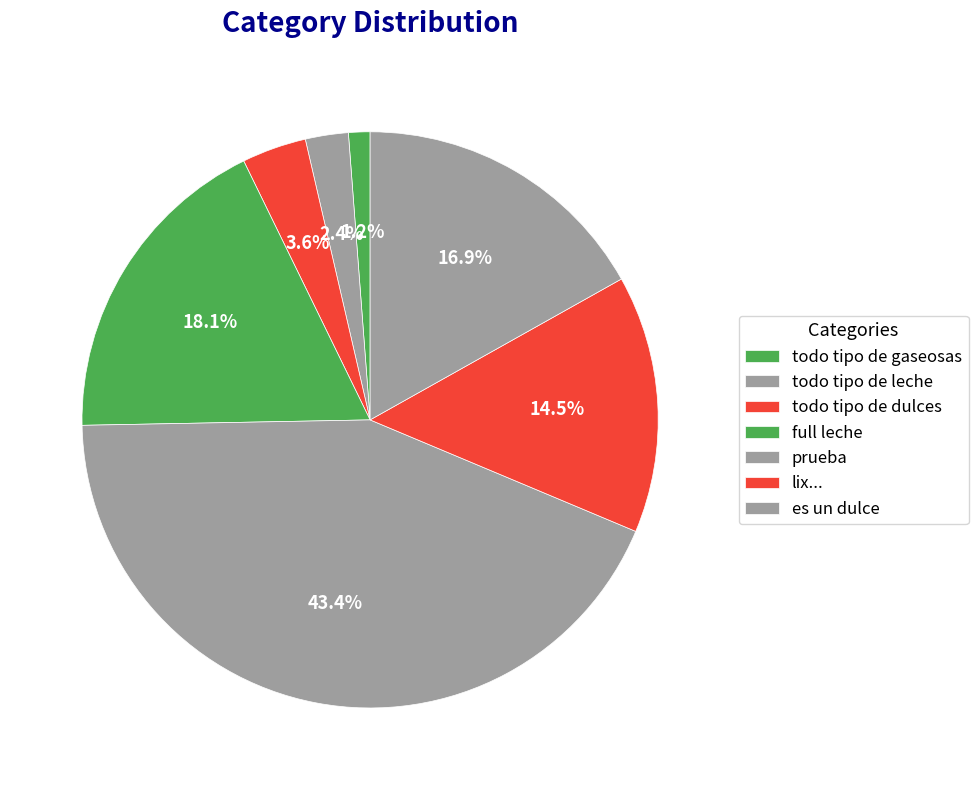

Count the number of slices in the pie.

7